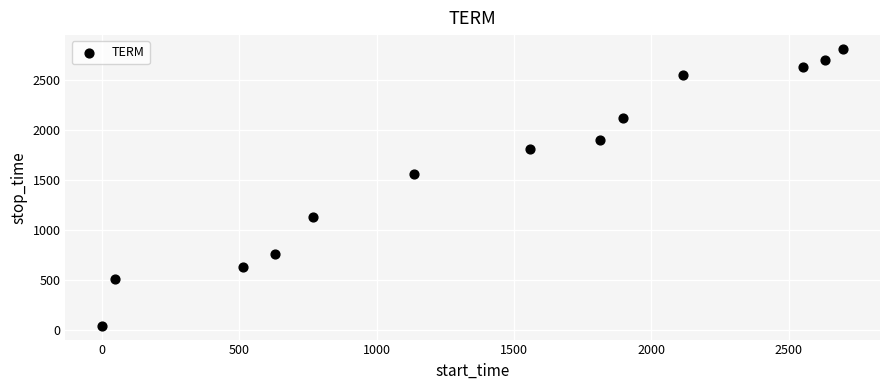

What Y value in the scatter plot is closest to 1426?

1557